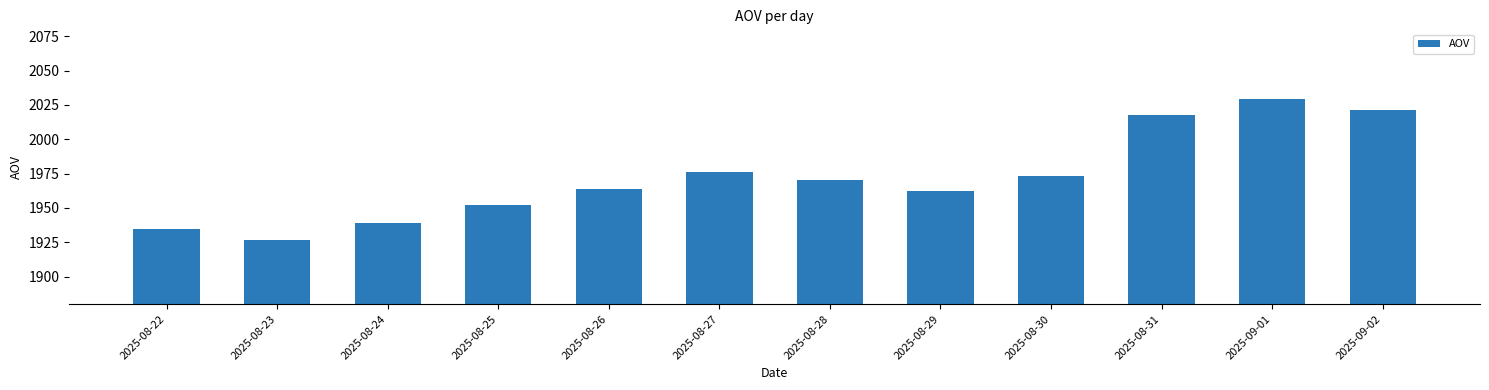

Reading left to right, list all the values displayed in this chart.

2025-08-22=1935	2025-08-23=1927	2025-08-24=1939	2025-08-25=1952	2025-08-26=1964	2025-08-27=1976	2025-08-28=1970	2025-08-29=1962	2025-08-30=1973	2025-08-31=2018	2025-09-01=2029	2025-09-02=2021